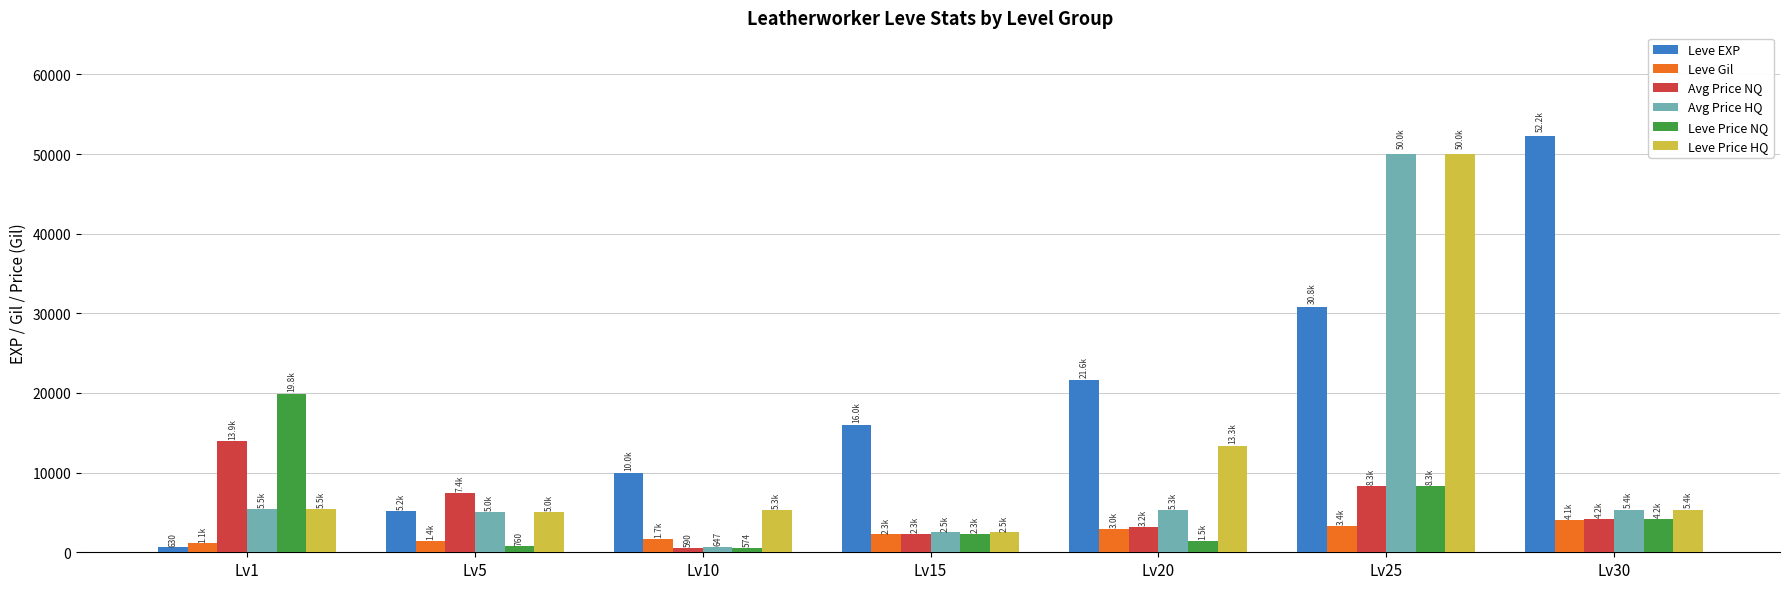

Which series has the largest total across all categories?

Leve EXP